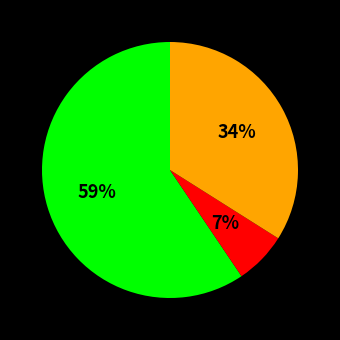

To the nearest percent, what is the average slice percentage?

33%